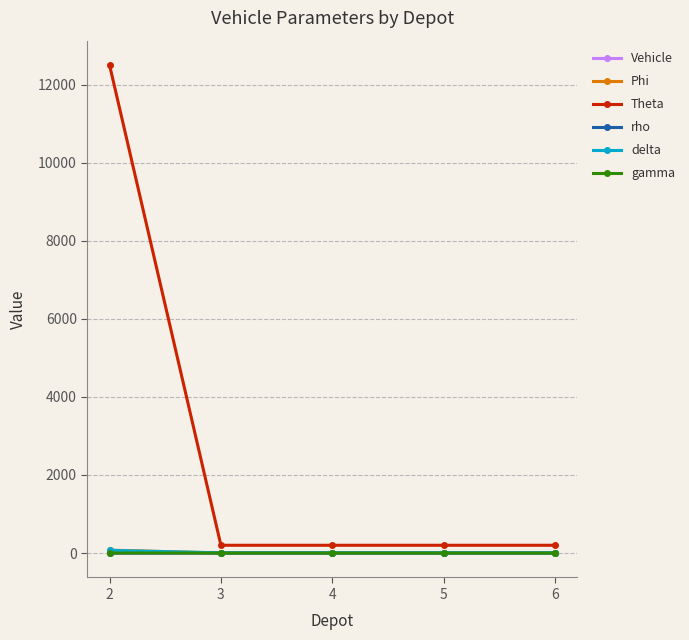

Which series has the largest range (max minus min)?

Theta